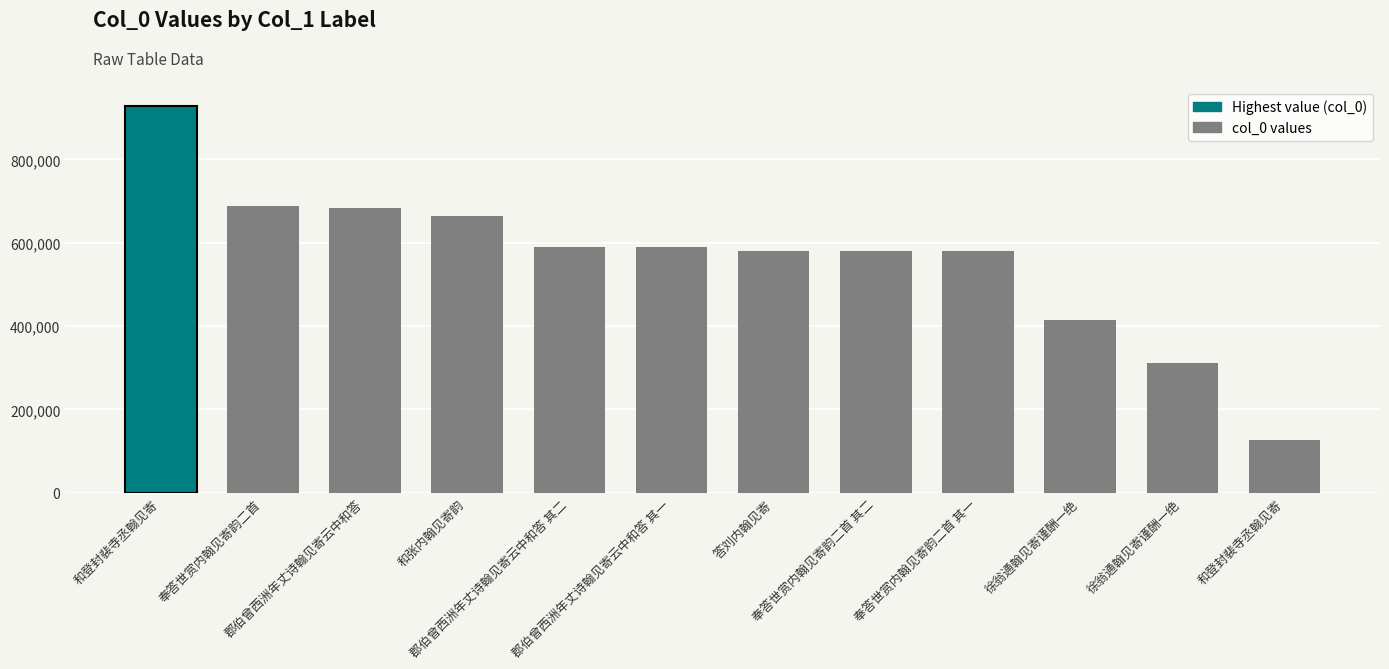

What is the difference between the maximum and minimum values?

800584